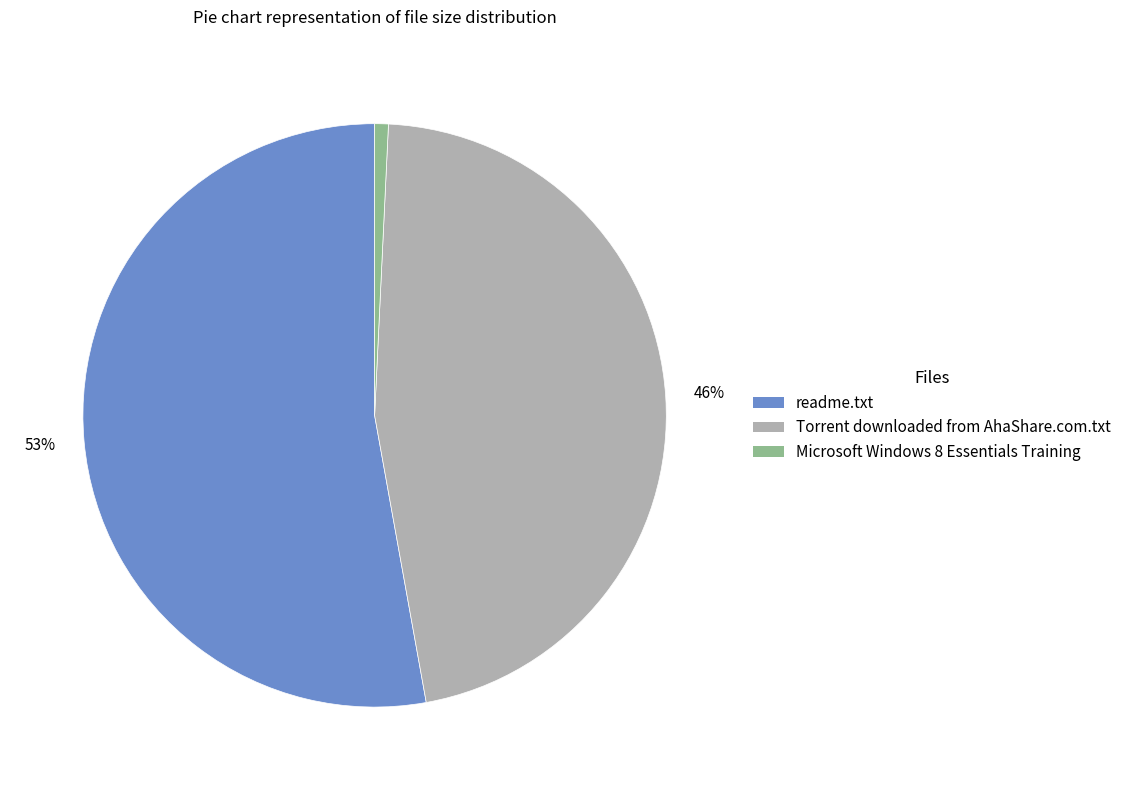

To the nearest percent, what is the difference between the Microsoft Windows 8 Essentials Training and readme.txt slice percentages?

52%